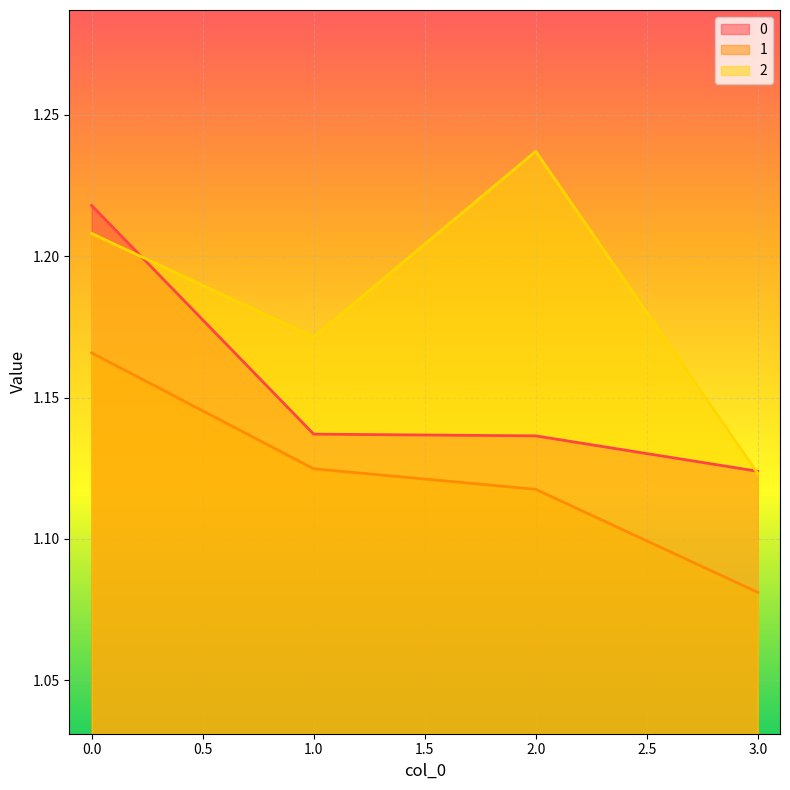

What is the value of the 0 point at the 1st from the left?

1.2